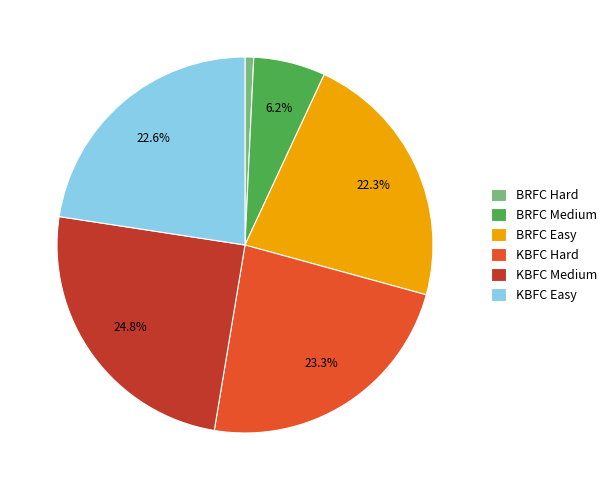

To the nearest percent, what is the average slice percentage?

17%